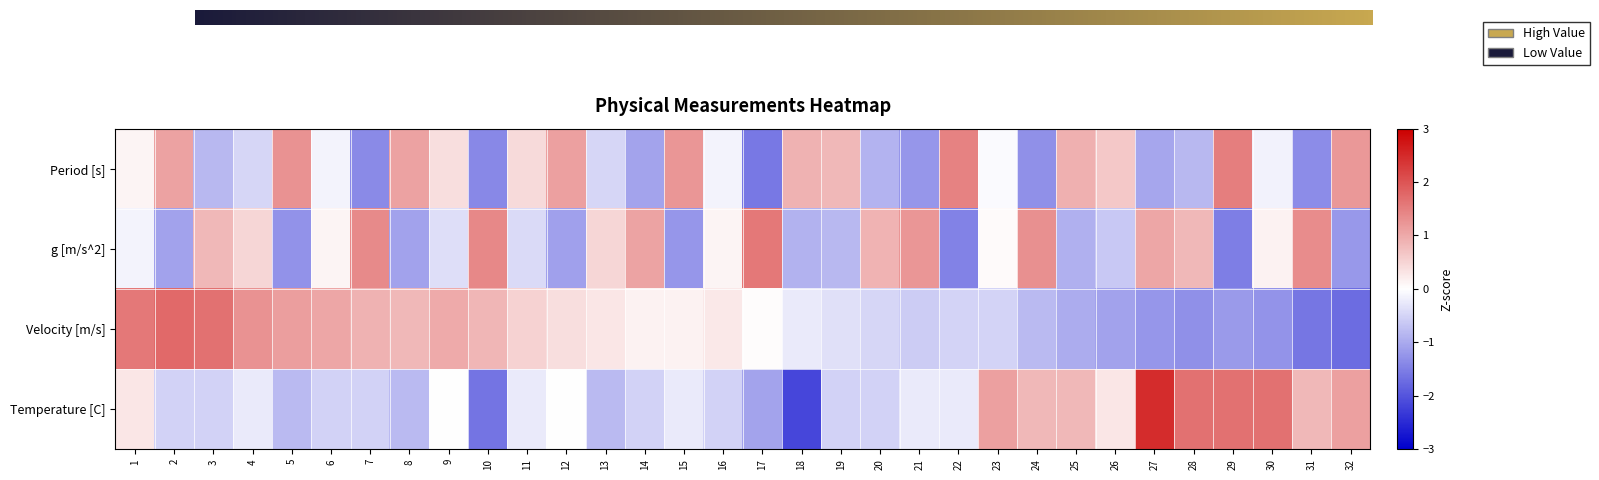

The value of Period [s] at 24 is -2.0. True or false?

False